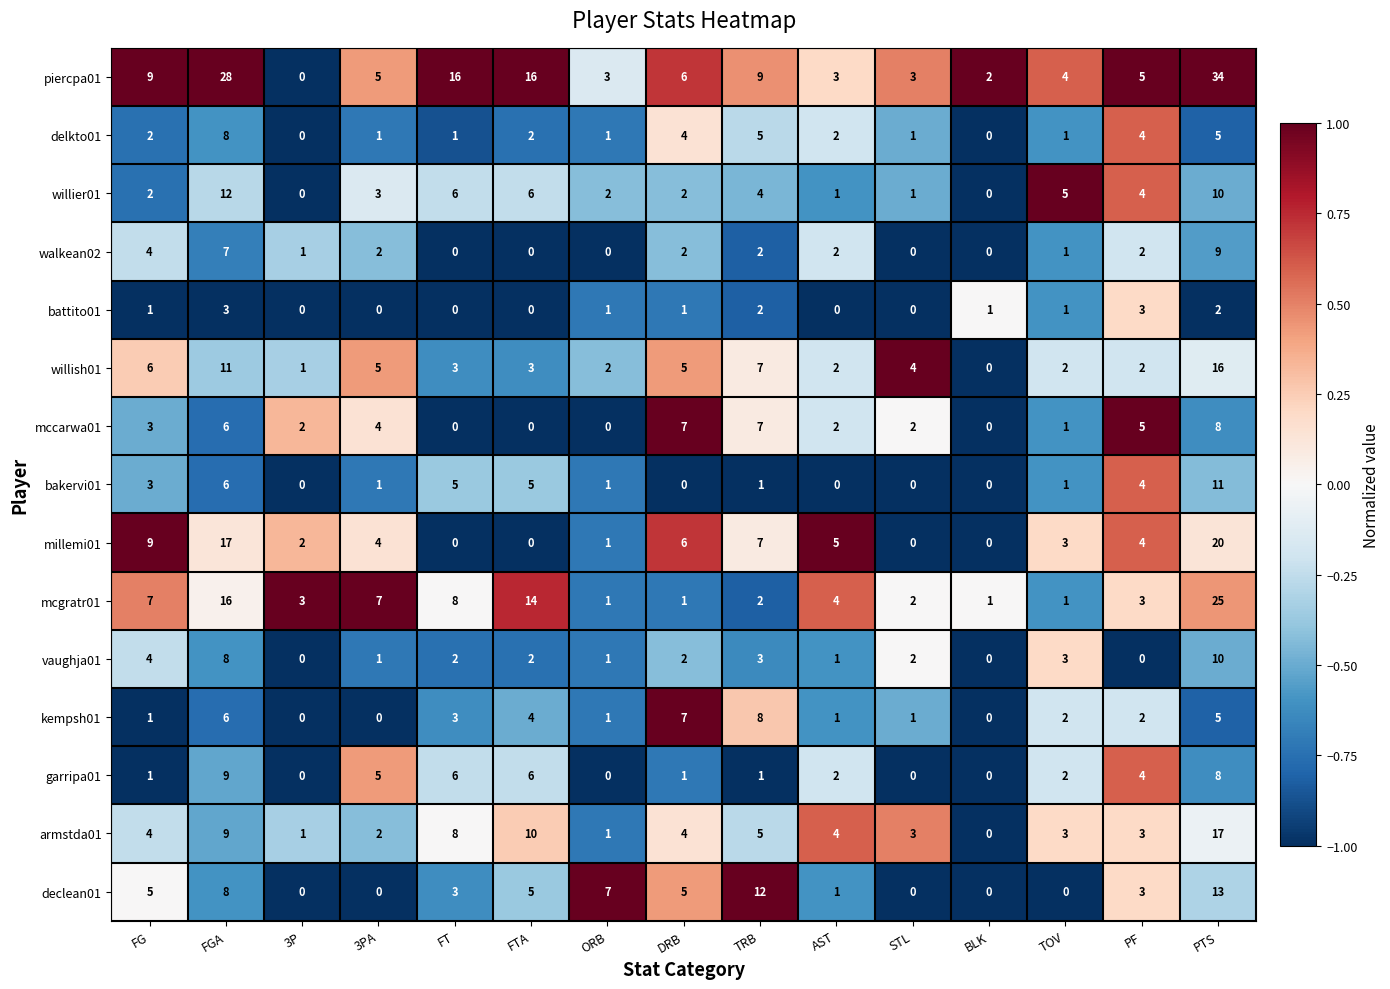

Which series has the largest total across all categories?

piercpa01